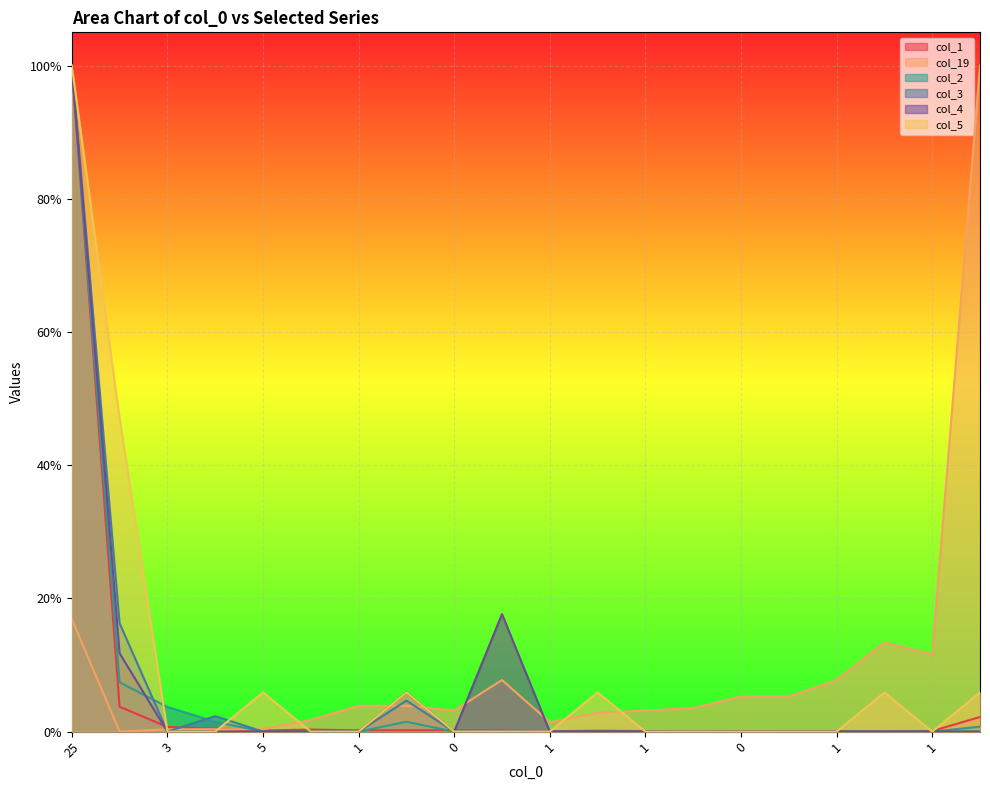

At how many categories does at least one series exceed 0?

20